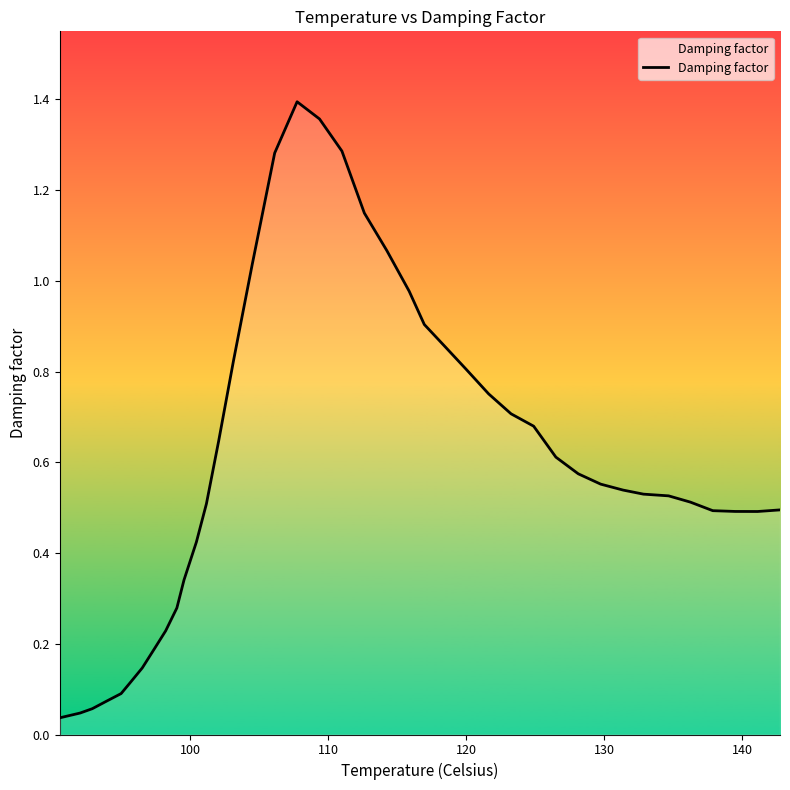

Reading left to right, transcribe all the data shown in this chart.

0.0	0.0	0.1	0.1	0.1	0.1	0.1	0.2	0.2	0.3	0.3	0.4	0.5	0.6	0.8	1.0	1.3	1.4	1.4	1.3	1.1	1.1	1.0	0.9	0.9	0.8	0.8	0.7	0.7	0.6	0.6	0.6	0.5	0.5	0.5	0.5	0.5	0.5	0.5	0.5